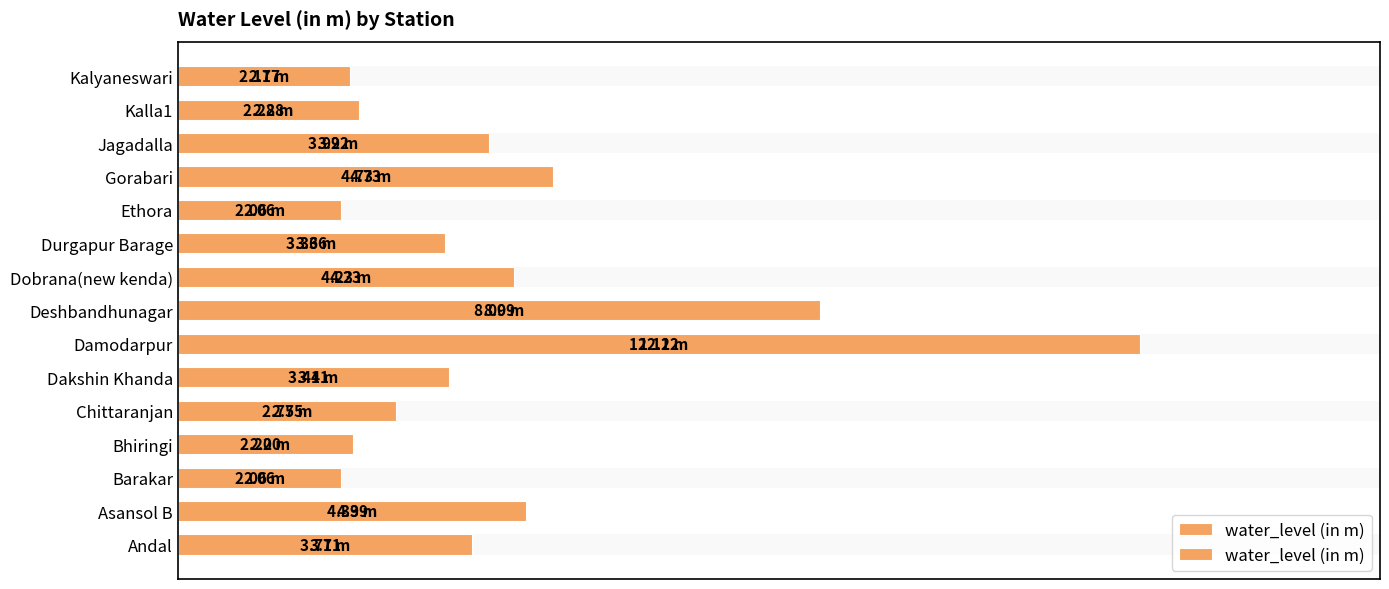

The chart shows a value of 3.4 at Dakshin Khanda. True or false?

True